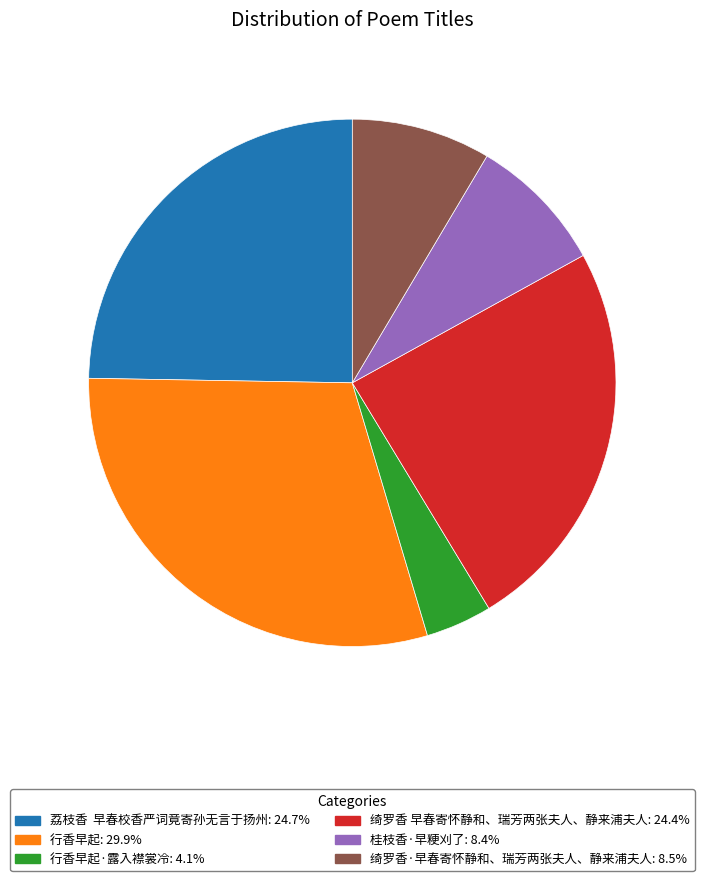

Is there a majority slice in this chart?

No